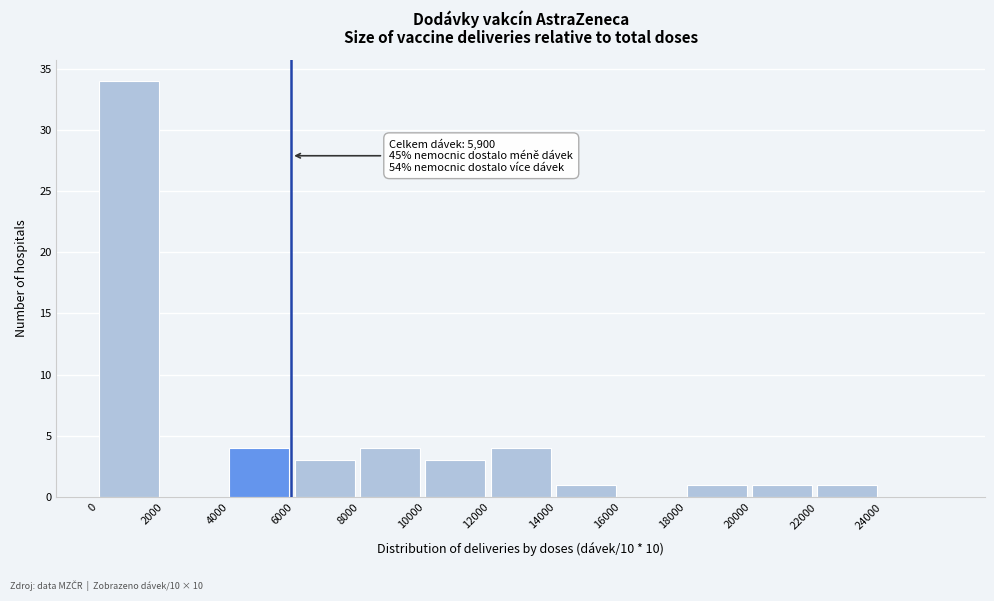

Which range on the x-axis has the tallest bar?

0 to 2000